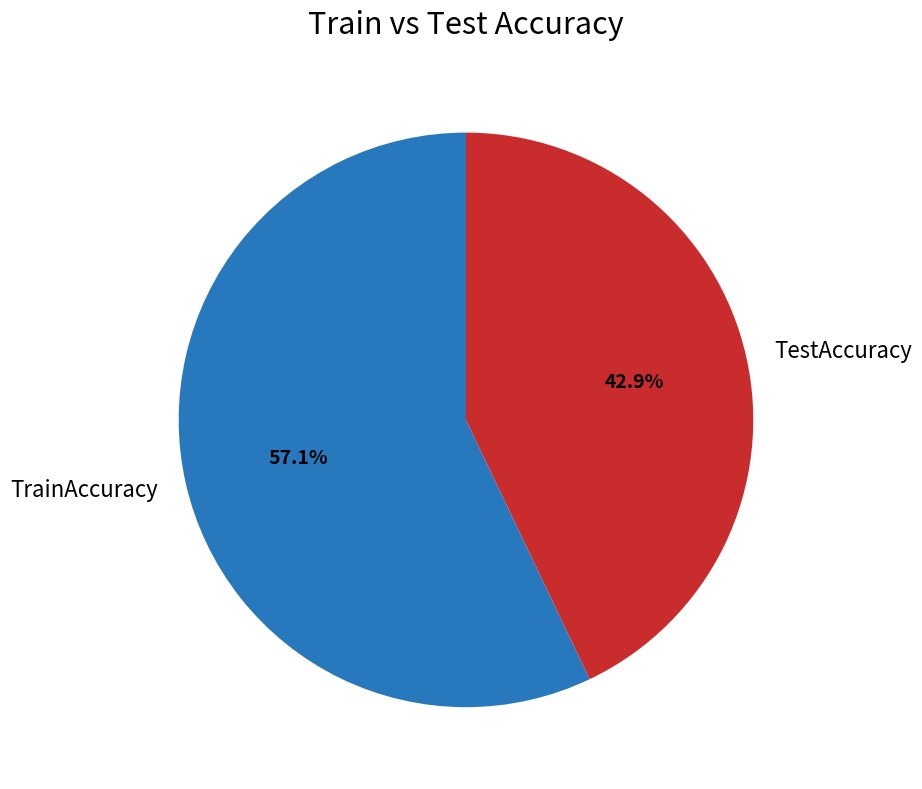

How many segments does this pie chart have?

2